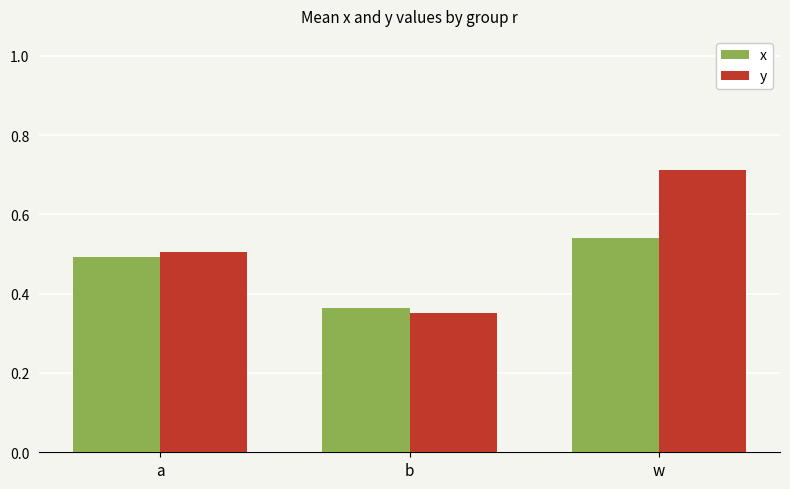

At which label does x reach its peak?

w